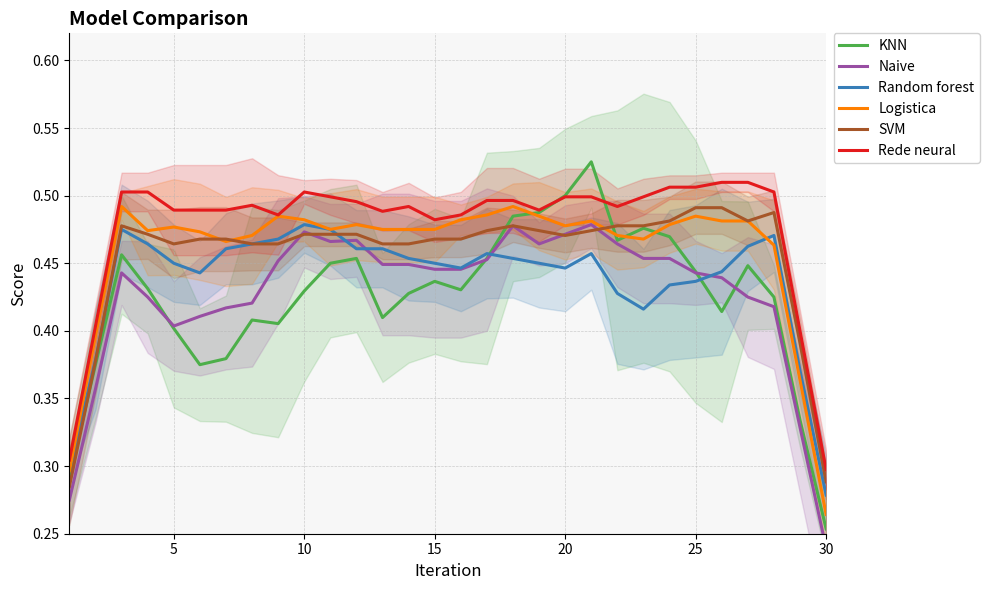

How many Random forest values are between 0 and 1?

30